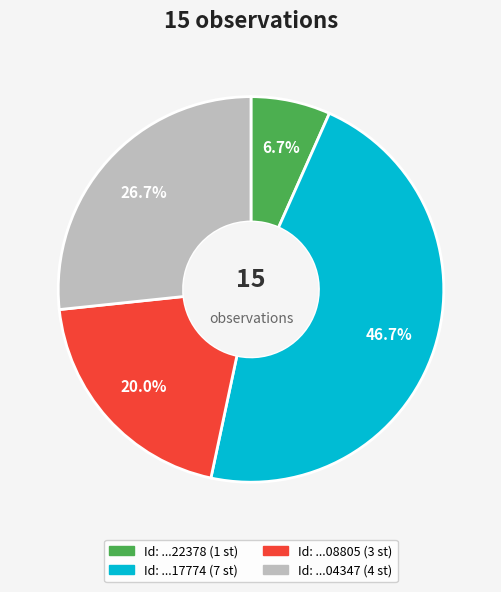

Is there a majority slice in this chart?

No